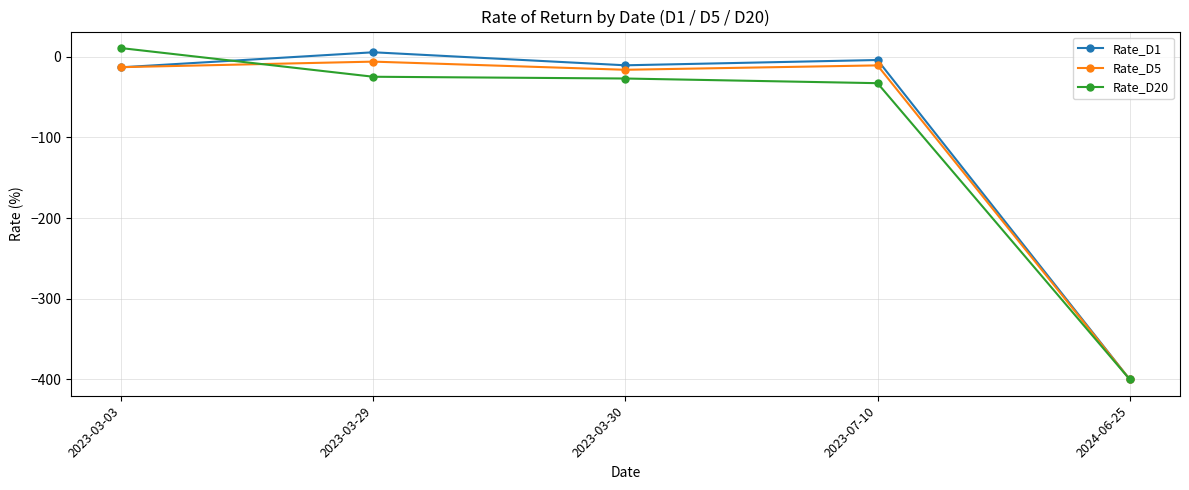

Rank the series at 2023-07-10 from lowest to highest value.

Rate_D20, Rate_D5, Rate_D1